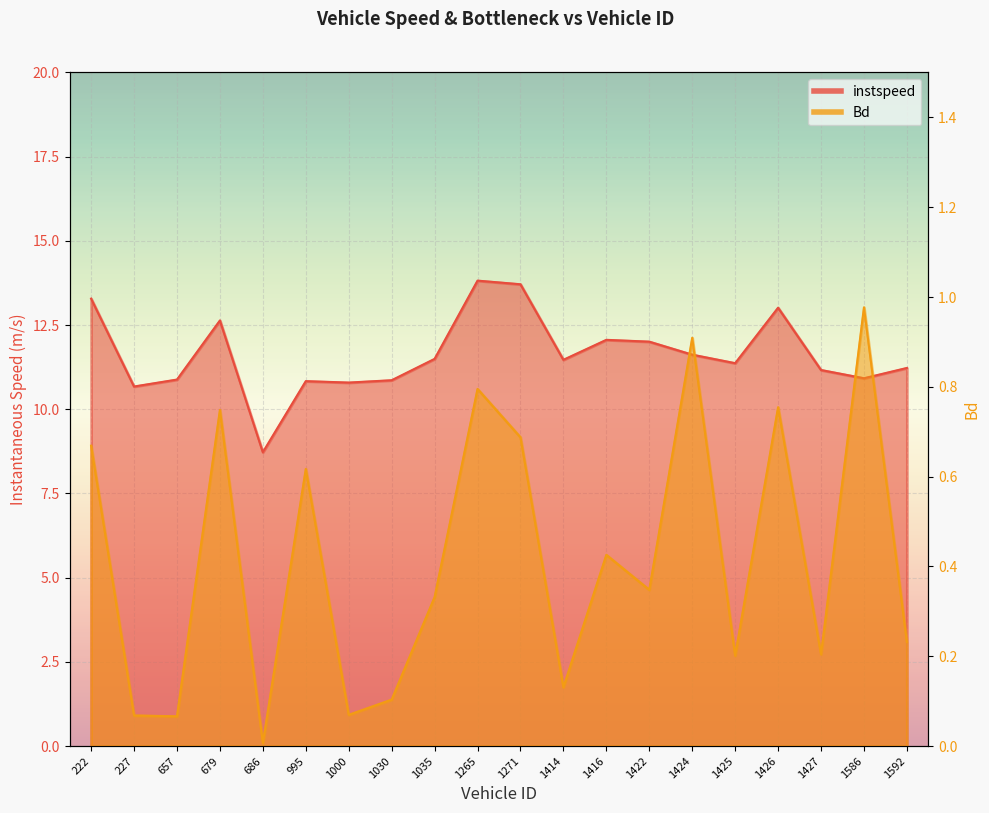

Which category has the lowest value in the instspeed series?

686.0